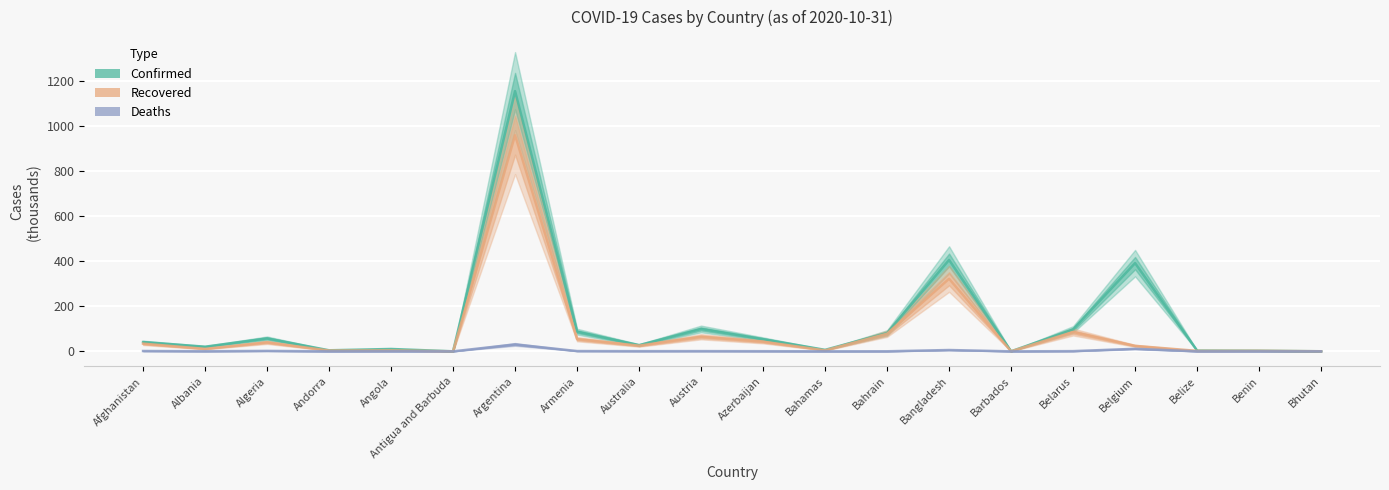

What is the label of the 4th point from the left?

Andorra